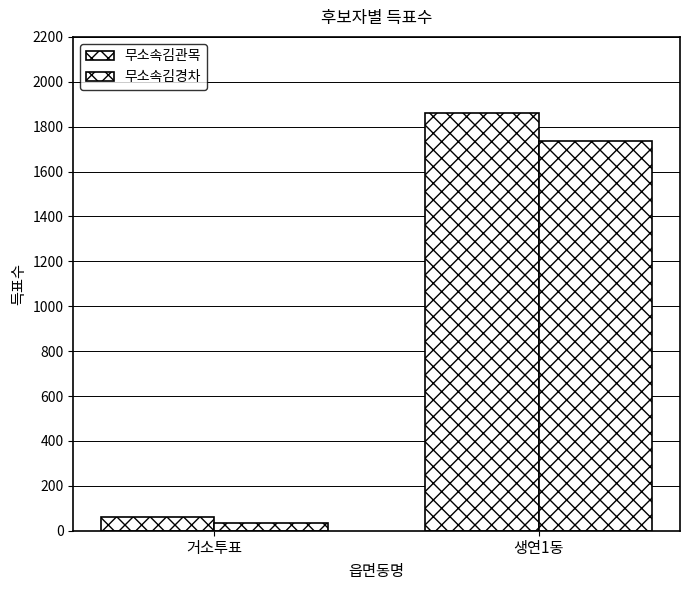

What position from the left is 거소투표?

1